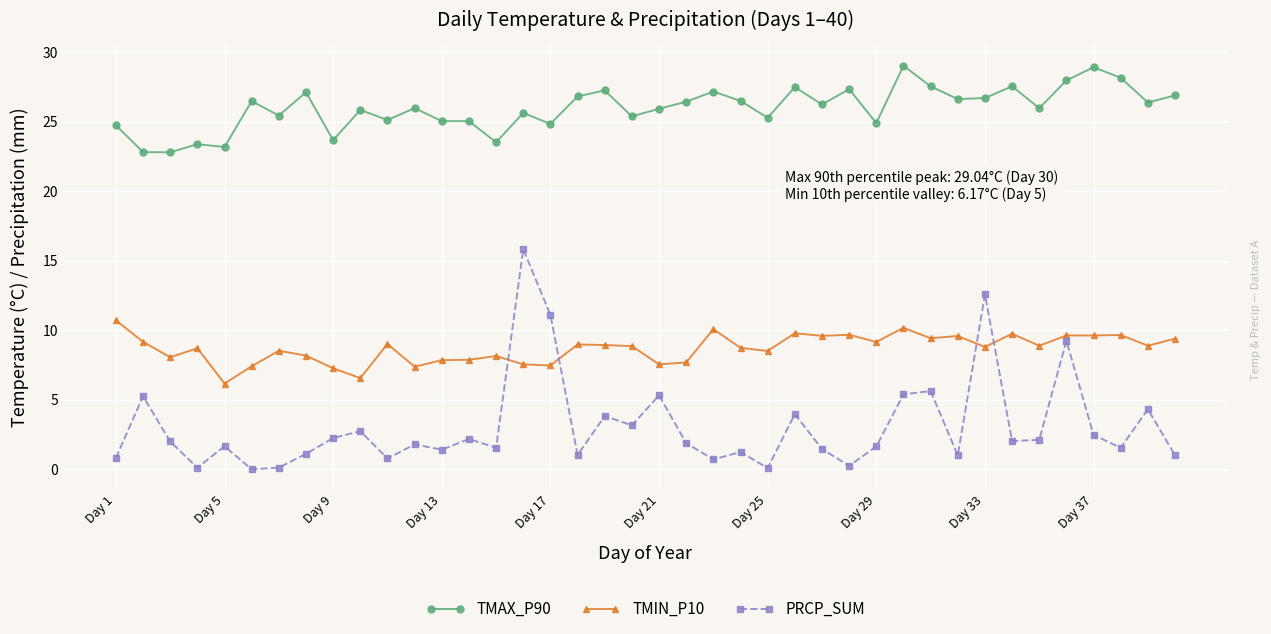

How many data points does each series have?

40